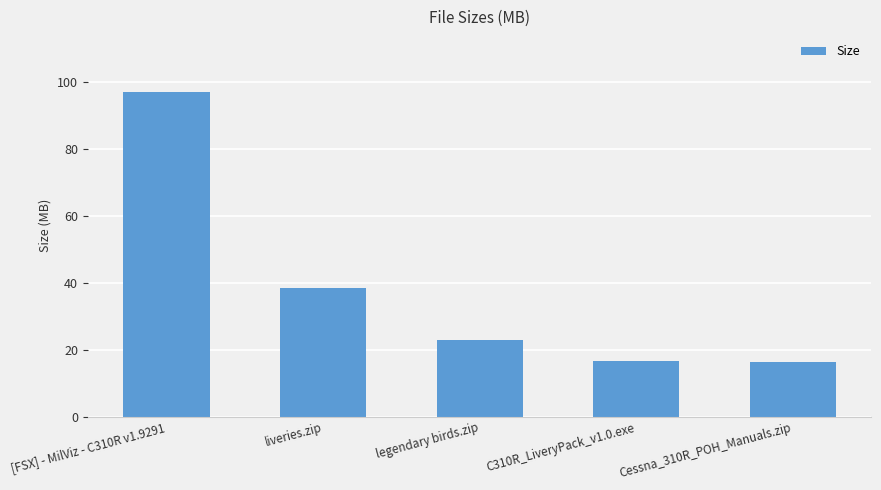

What is the label of the 2nd bar from the left?

liveries.zip